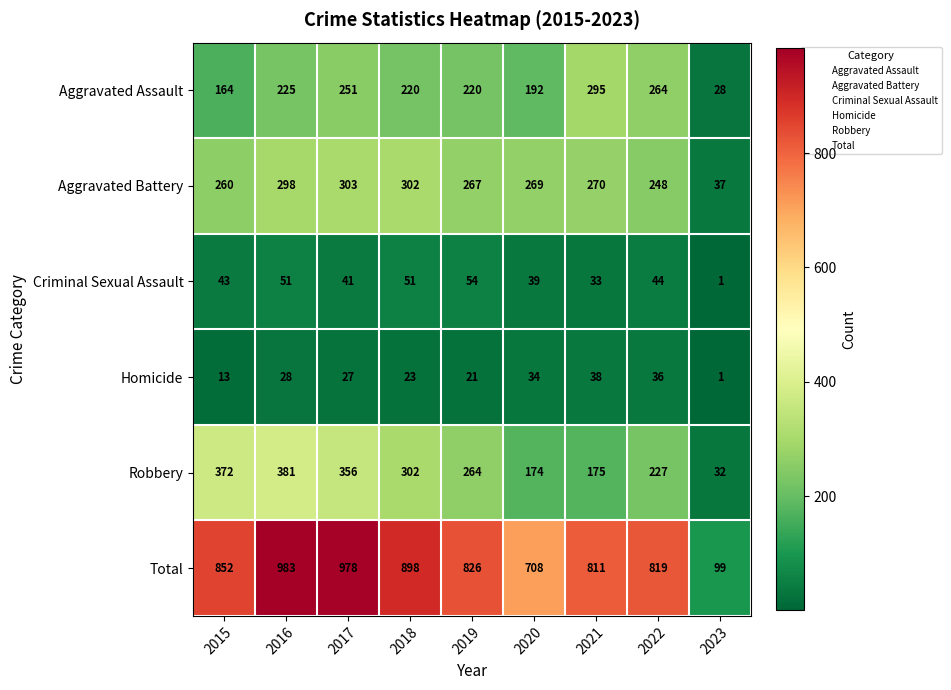

At which label is Aggravated Battery closest to 170?

2022